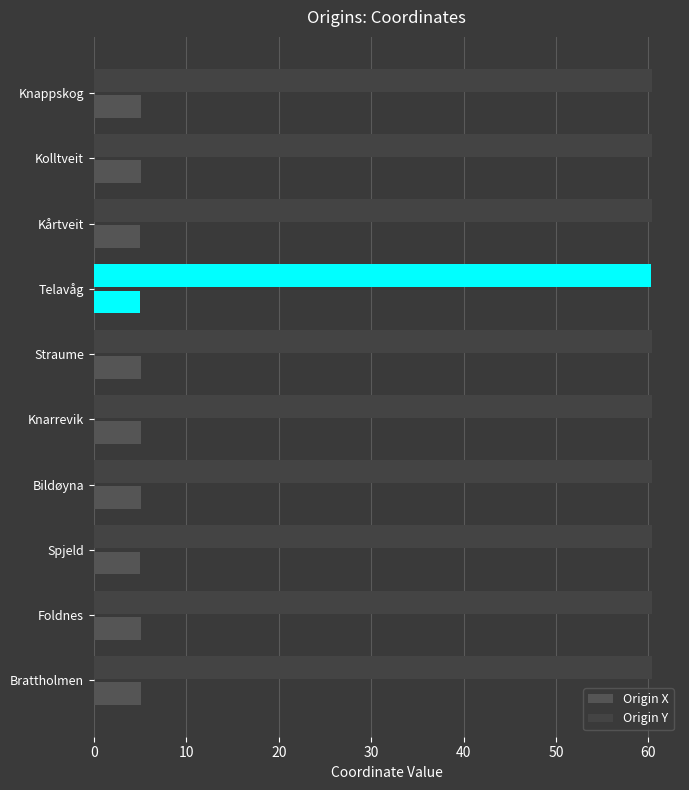

What is the value of the Origin X bar at the 6th from the left?

5.2